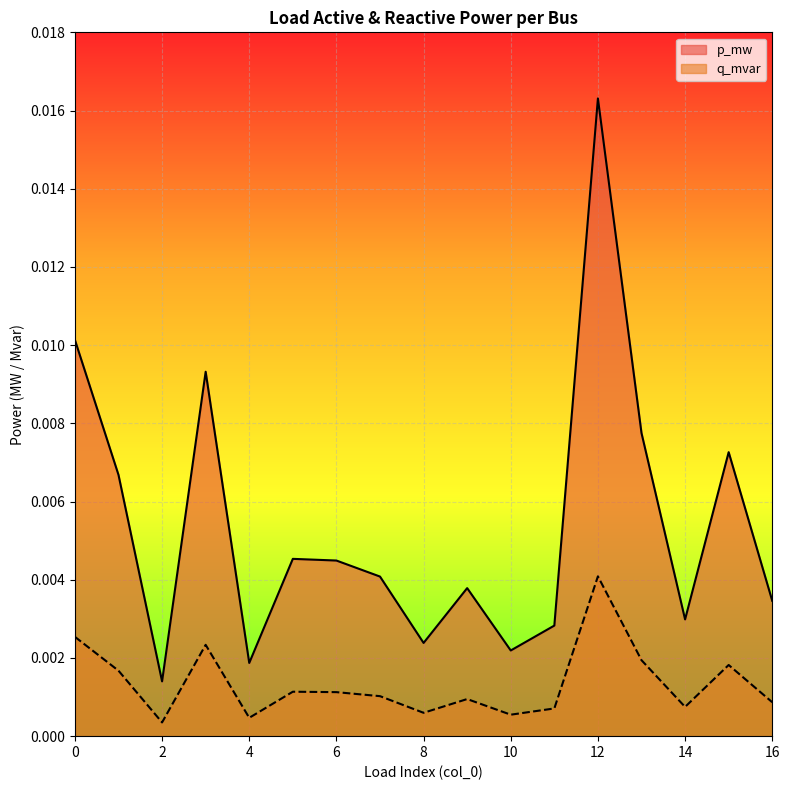

At which label does q_mvar reach its peak?

12